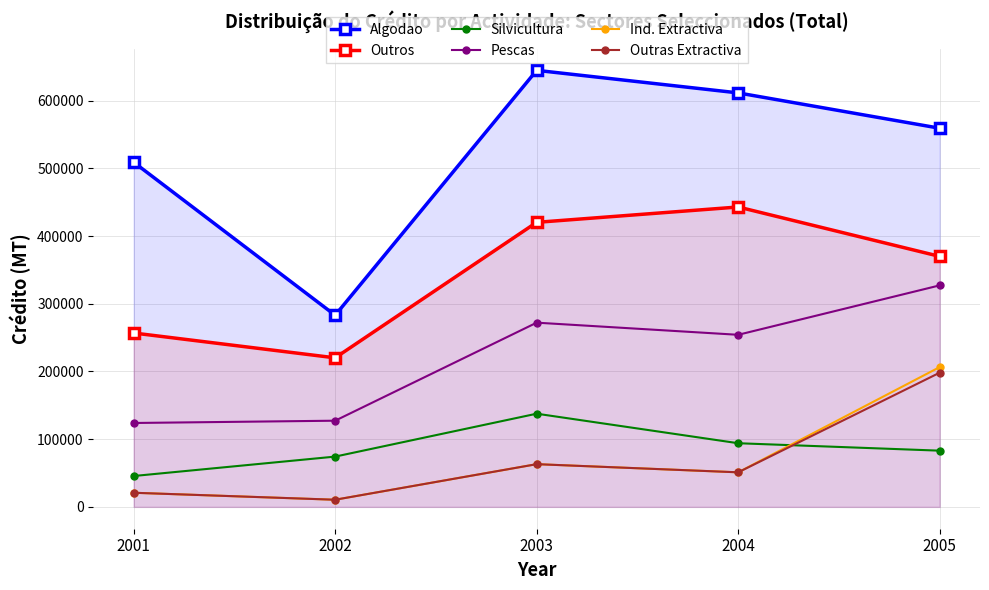

Which series changed the most between 2001 and 2002?

Algodao